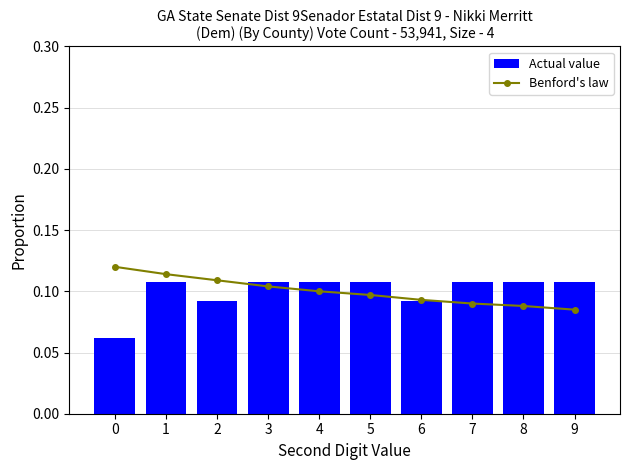

At 2, list the series in order from smallest to largest.

Actual value, Benford's law